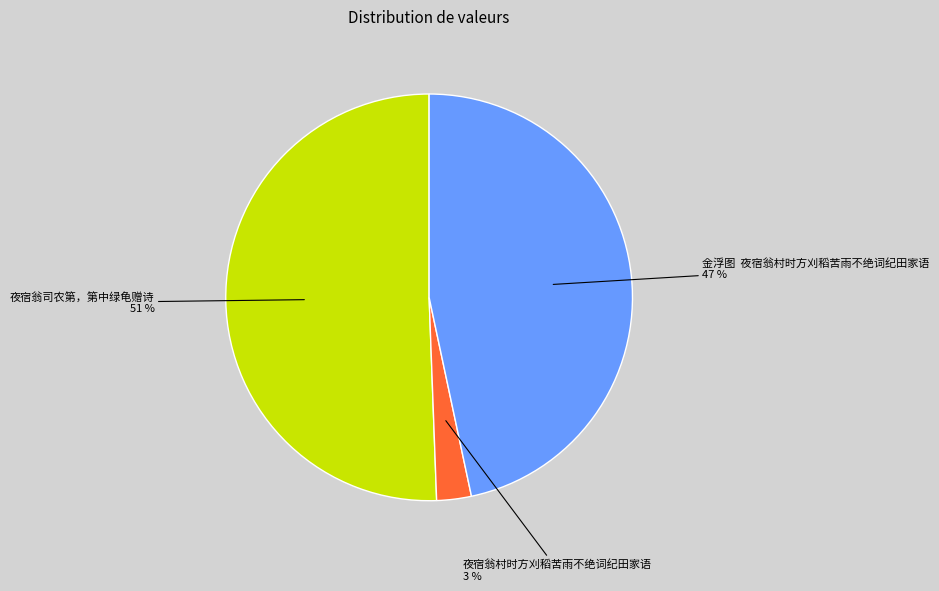

Is there any slice that represents more than half of the pie?

Yes